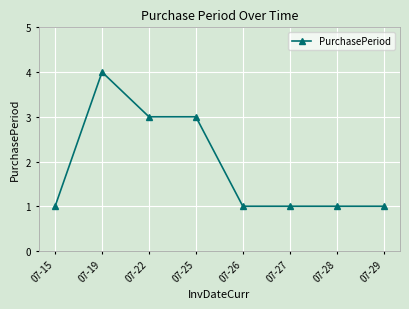

The value at 07-19 is 7. True or false?

False